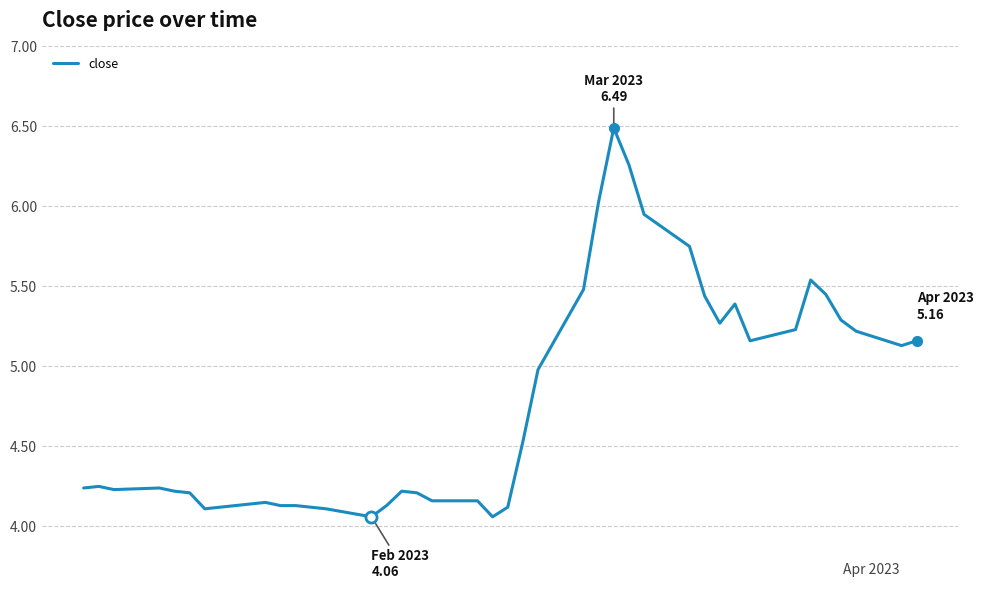

What is the difference between the maximum and minimum values?

2.4